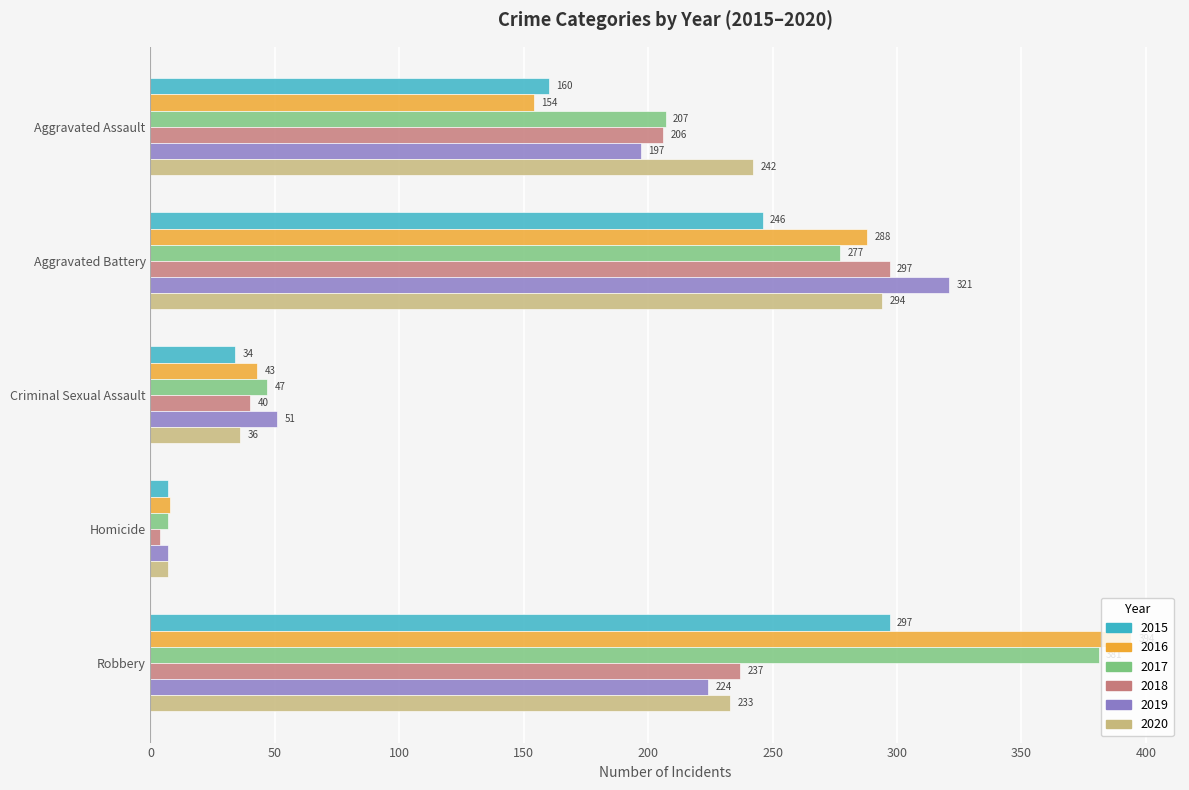

What is the spread (max minus min) of values at Aggravated Assault?

88